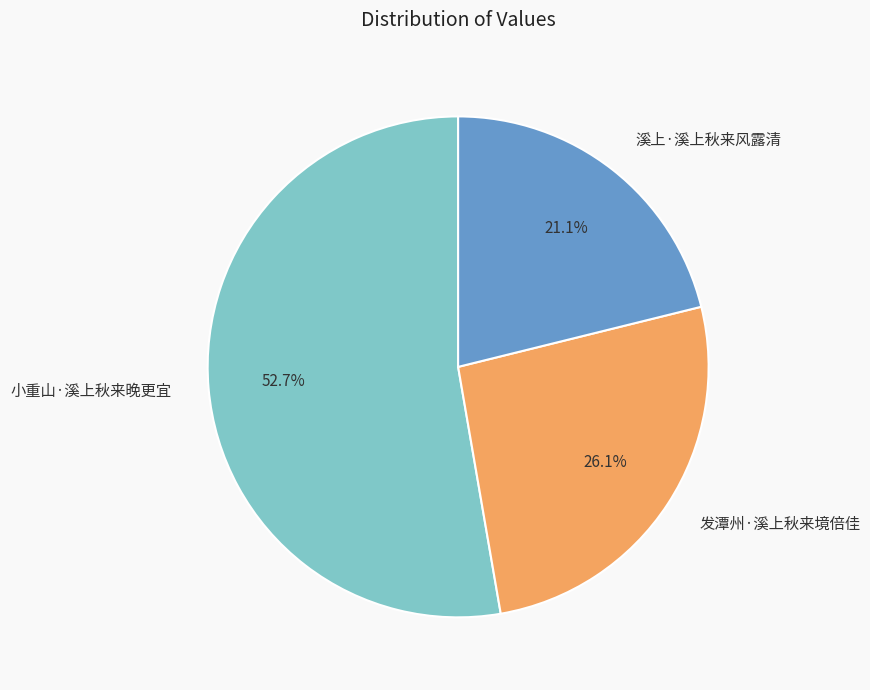

To the nearest percent, what percentage of the pie is 小重山·溪上秋来晚更宜?

53%